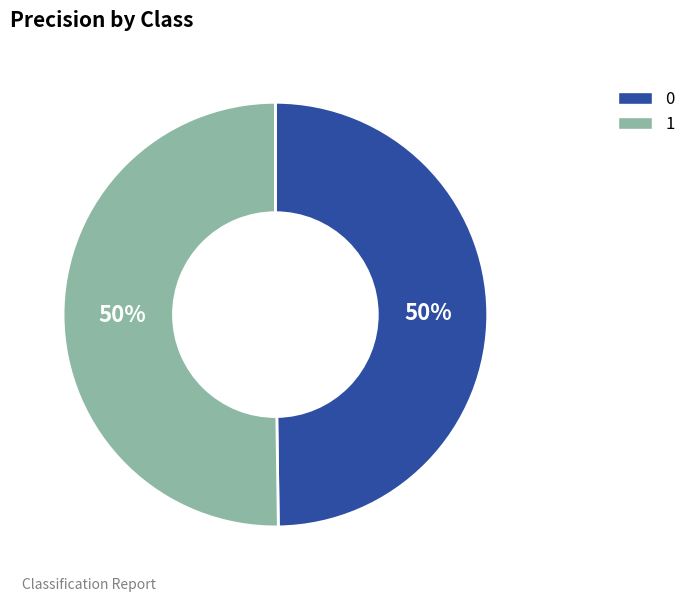

What percentage is the 0 slice, to the nearest percent?

50%